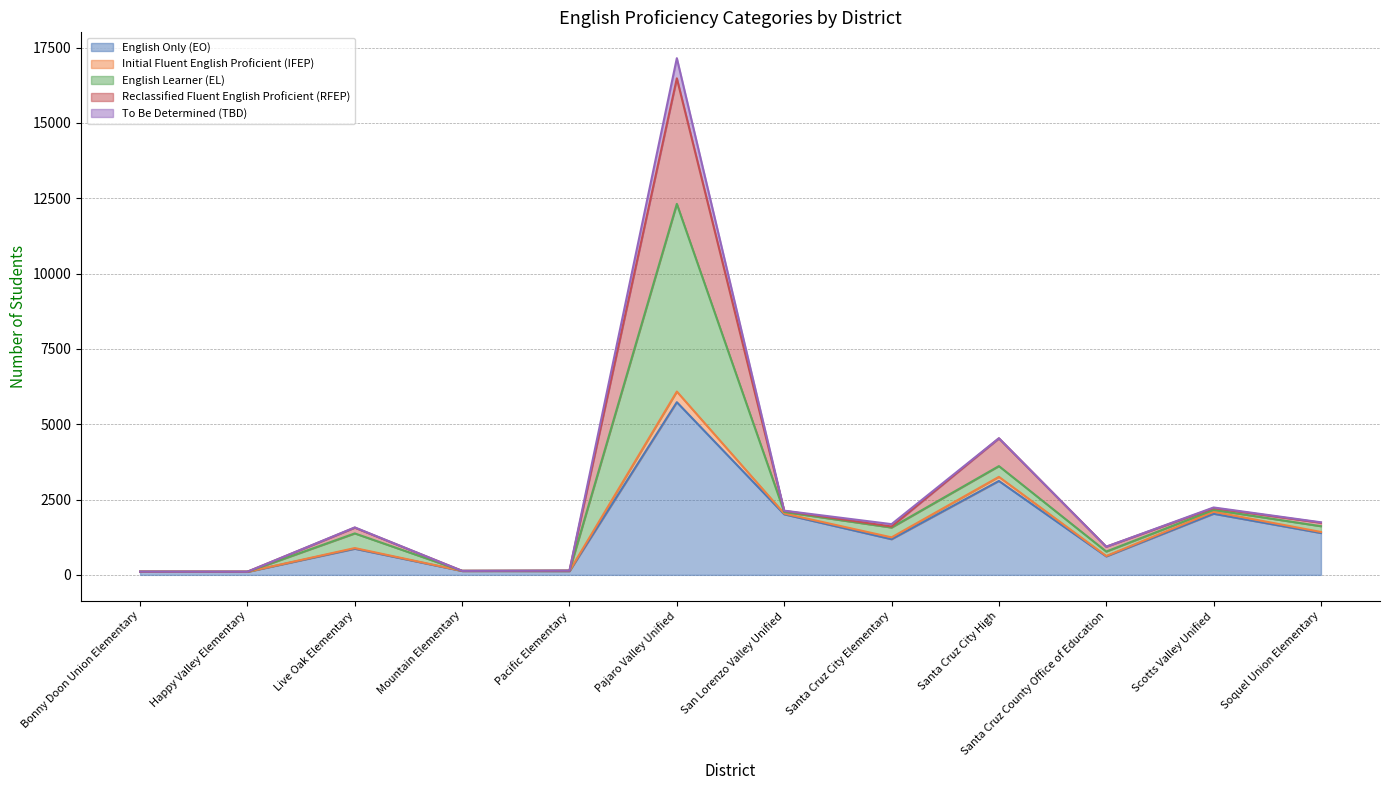

What is the highest value of the English Only (EO) series?

5731